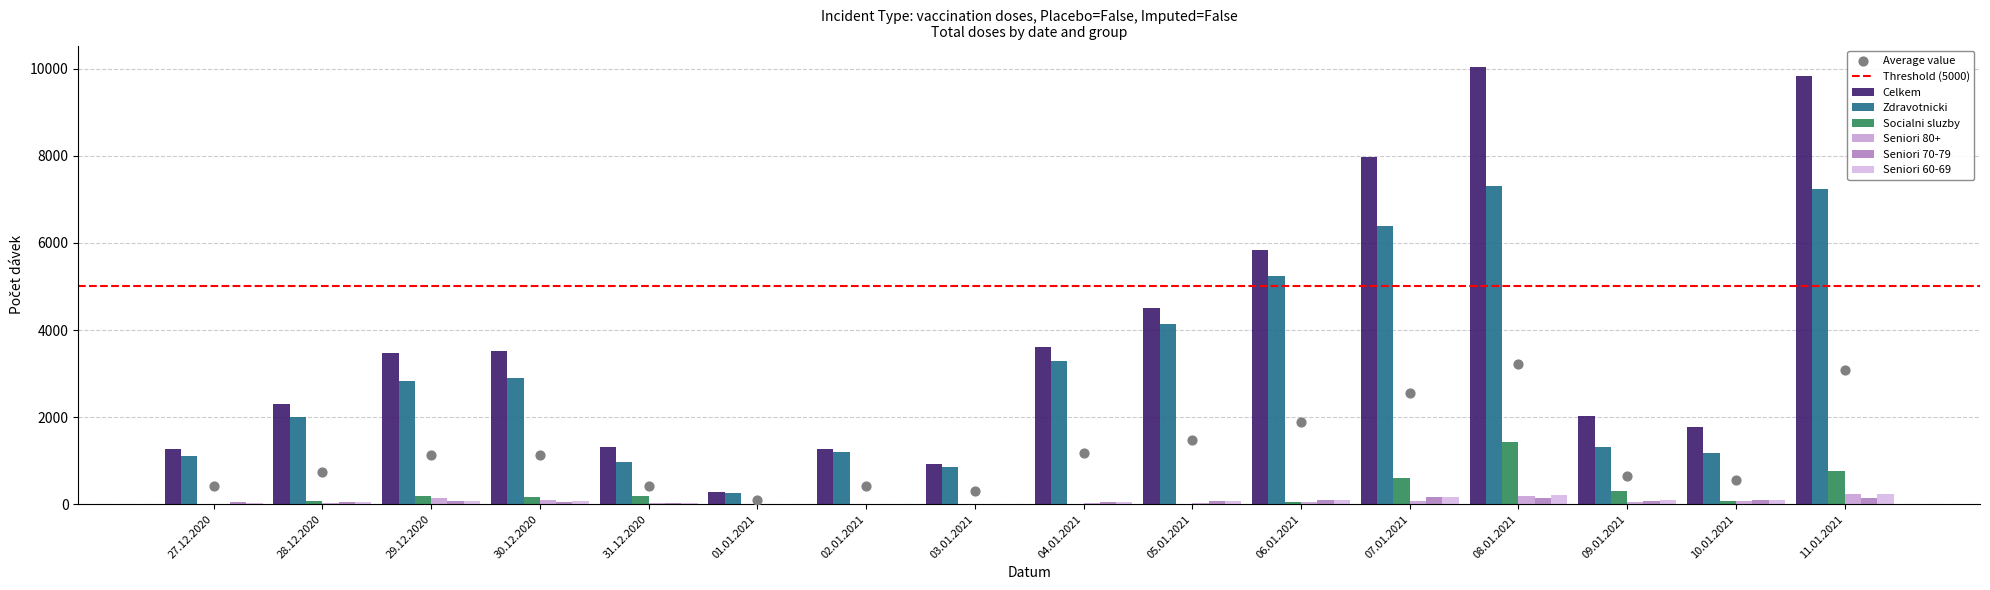

At how many categories does at least one series exceed 8287?

2